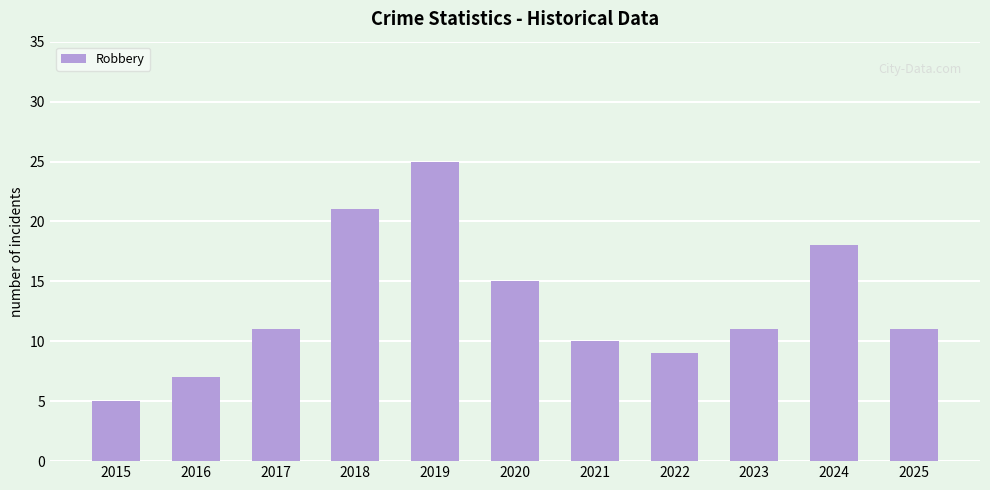

Approximately how many times larger is the value at 2024 compared to 2023?

1.6